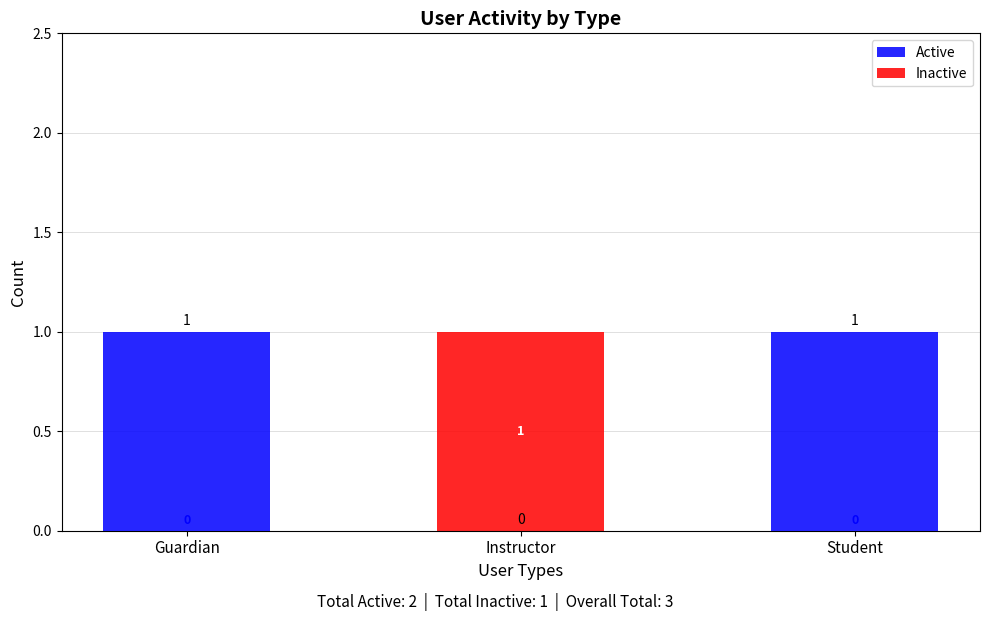

How many bars are there in each group?

2